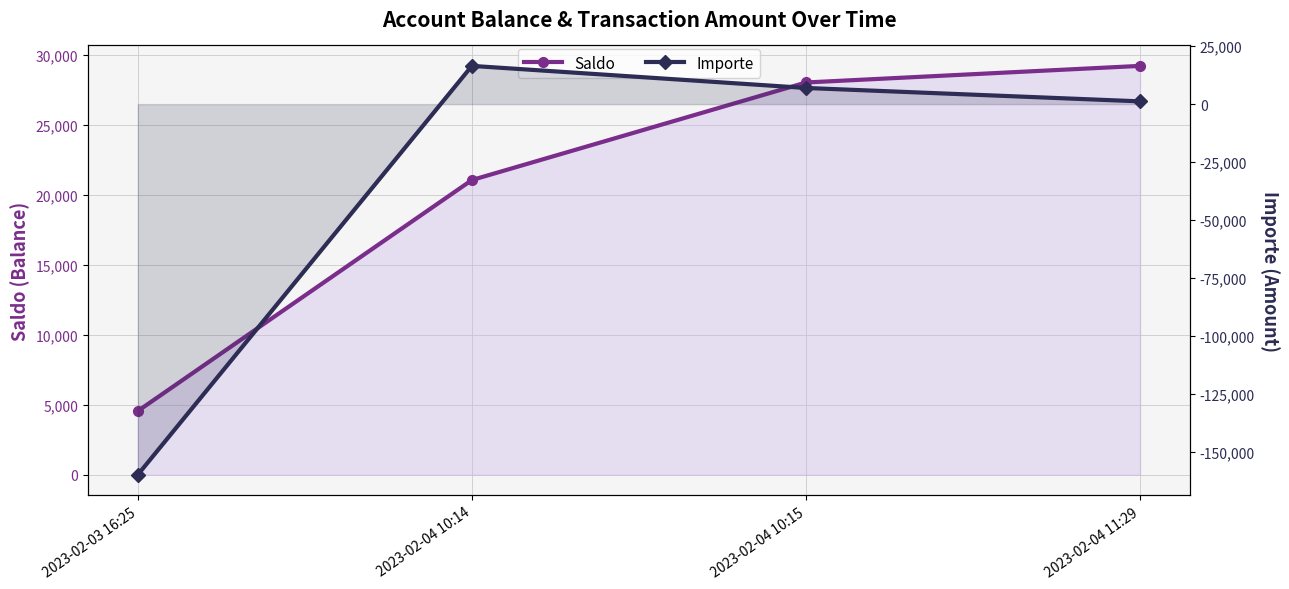

Rank the series by their maximum value, from highest to lowest.

Saldo, Importe